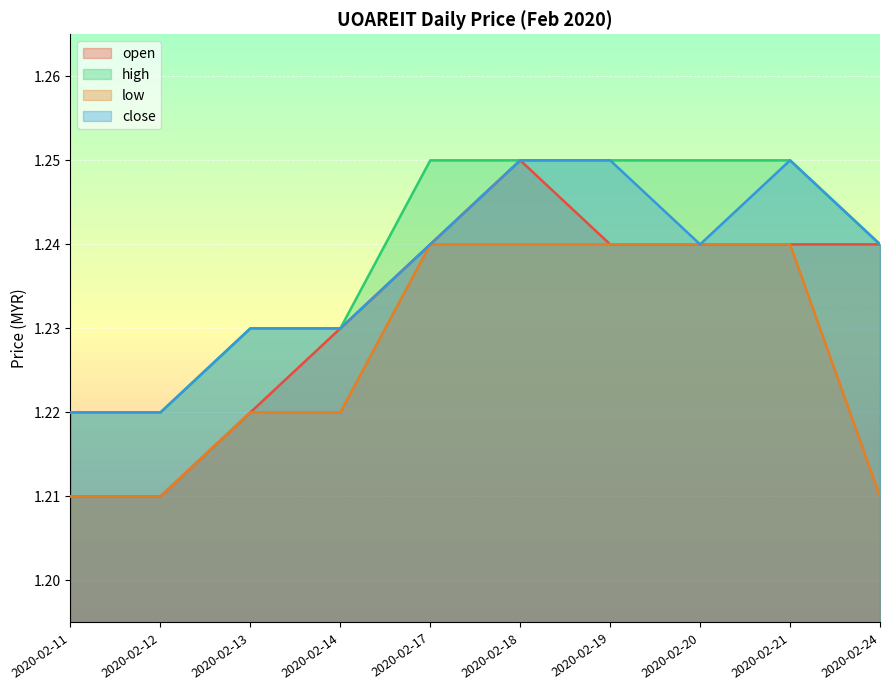

Reading right to left, list all the values displayed in this chart.

open: 2020-02-24=1.2	2020-02-21=1.2	2020-02-20=1.2	2020-02-19=1.2	2020-02-18=1.2	2020-02-17=1.2	2020-02-14=1.2	2020-02-13=1.2	2020-02-12=1.2	2020-02-11=1.2
high: 2020-02-24=1.2	2020-02-21=1.2	2020-02-20=1.2	2020-02-19=1.2	2020-02-18=1.2	2020-02-17=1.2	2020-02-14=1.2	2020-02-13=1.2	2020-02-12=1.2	2020-02-11=1.2
low: 2020-02-24=1.2	2020-02-21=1.2	2020-02-20=1.2	2020-02-19=1.2	2020-02-18=1.2	2020-02-17=1.2	2020-02-14=1.2	2020-02-13=1.2	2020-02-12=1.2	2020-02-11=1.2
close: 2020-02-24=1.2	2020-02-21=1.2	2020-02-20=1.2	2020-02-19=1.2	2020-02-18=1.2	2020-02-17=1.2	2020-02-14=1.2	2020-02-13=1.2	2020-02-12=1.2	2020-02-11=1.2